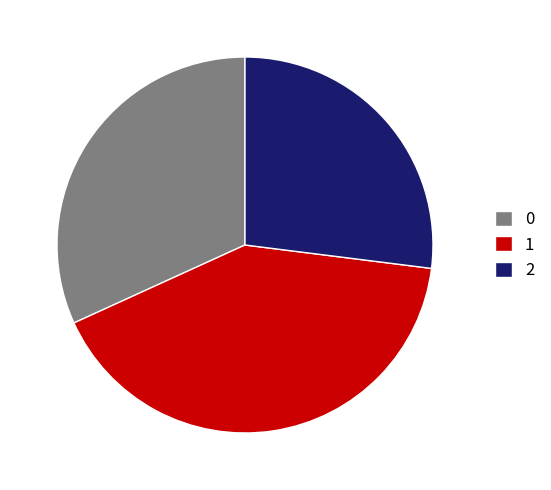

Combined, do 2 and 0 account for over 50%?

Yes